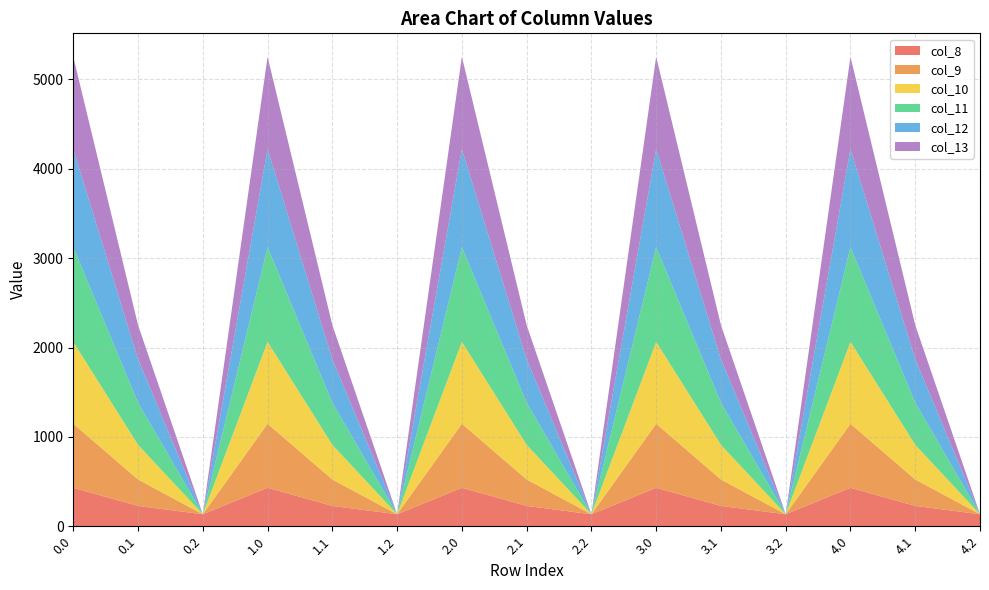

Reading right to left, transcribe all the data shown in this chart.

col_8: 4.2=134.2	4.1=227.5	4.0=430.3	3.2=134.2	3.1=227.5	3.0=430.3	2.2=134.2	2.1=227.5	2.0=430.3	1.2=134.2	1.1=227.5	1.0=430.3	0.2=134.2	0.1=227.5	0.0=430.3
col_9: 4.2=0.0	4.1=295.9	4.0=716.9	3.2=0.0	3.1=295.9	3.0=716.9	2.2=0.0	2.1=295.9	2.0=716.9	1.2=0.0	1.1=295.9	1.0=716.9	0.2=0.0	0.1=295.9	0.0=716.9
col_10: 4.2=0.0	4.1=388.1	4.0=916.2	3.2=0.0	3.1=388.1	3.0=916.2	2.2=0.0	2.1=388.1	2.0=916.2	1.2=0.0	1.1=388.1	1.0=916.2	0.2=0.0	0.1=388.1	0.0=916.2
col_11: 4.2=0.0	4.1=471.7	4.0=1060.3	3.2=0.0	3.1=471.7	3.0=1060.3	2.2=0.0	2.1=471.7	2.0=1060.3	1.2=0.0	1.1=471.7	1.0=1060.3	0.2=0.0	0.1=471.7	0.0=1060.3
col_12: 4.2=0.0	4.1=485.4	4.0=1096.7	3.2=0.0	3.1=485.4	3.0=1096.7	2.2=0.0	2.1=485.4	2.0=1096.7	1.2=0.0	1.1=485.4	1.0=1096.7	0.2=0.0	0.1=485.4	0.0=1096.7
col_13: 4.2=0.0	4.1=382.7	4.0=1032.9	3.2=0.0	3.1=382.7	3.0=1032.9	2.2=0.0	2.1=382.7	2.0=1032.9	1.2=0.0	1.1=382.7	1.0=1032.9	0.2=0.0	0.1=382.7	0.0=1032.9